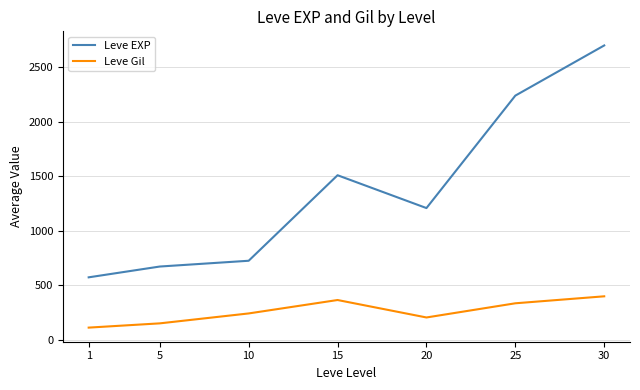

Where is Leve Gil nearest to the value 256?

10